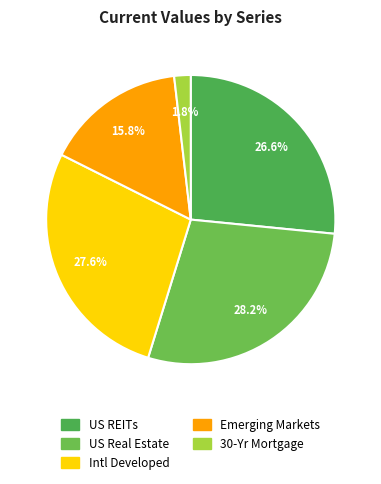

To the nearest percent, what is the combined percentage of Emerging Markets and Intl Developed?

43%